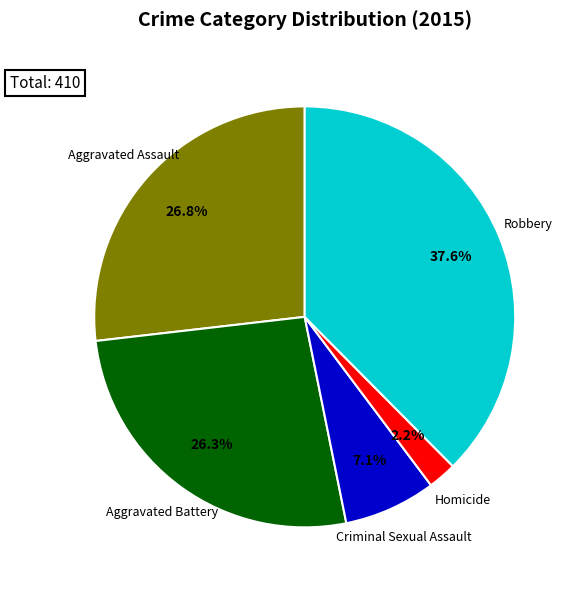

Does any single category account for the majority?

No